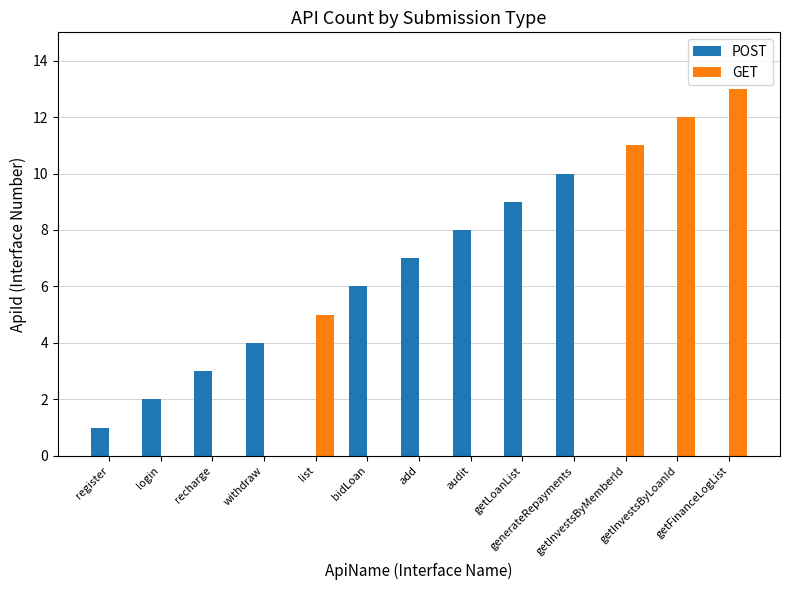

Which series has the largest total across all categories?

POST